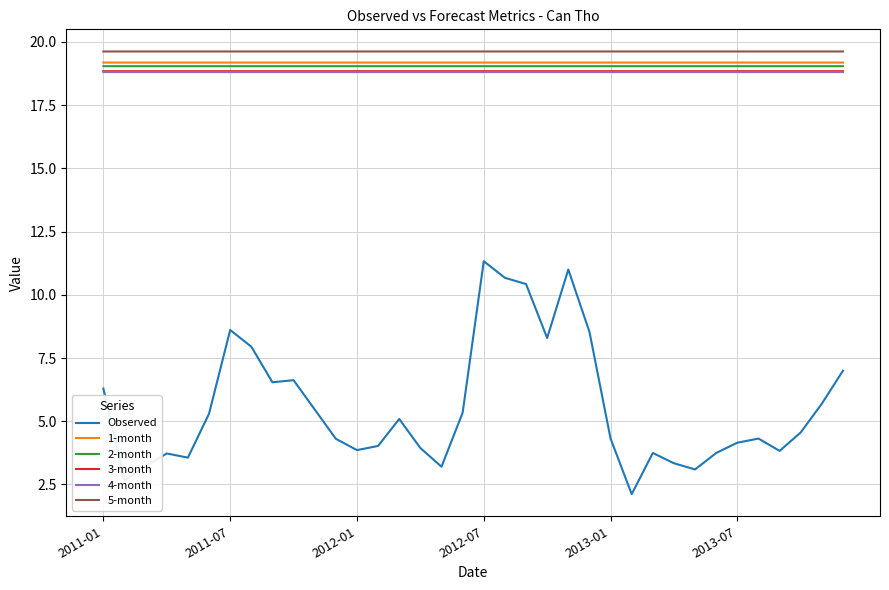

What is the average value of the 3-month series?

18.8